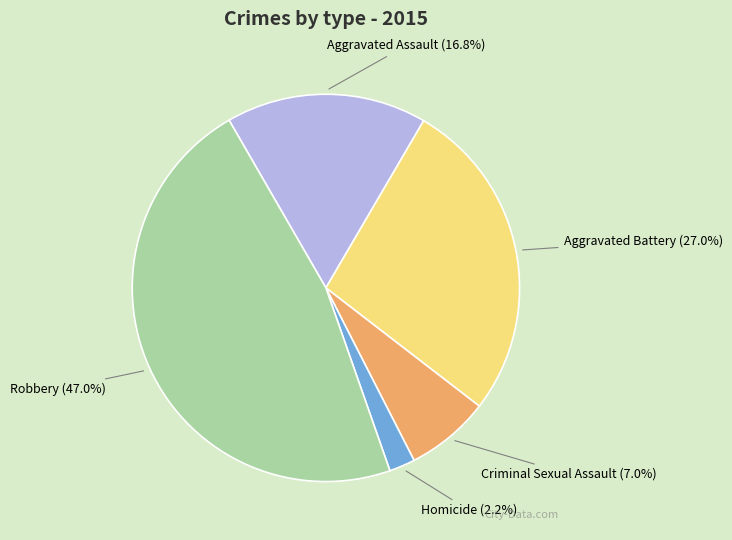

To the nearest percent, what percentage of the pie is Robbery?

47%